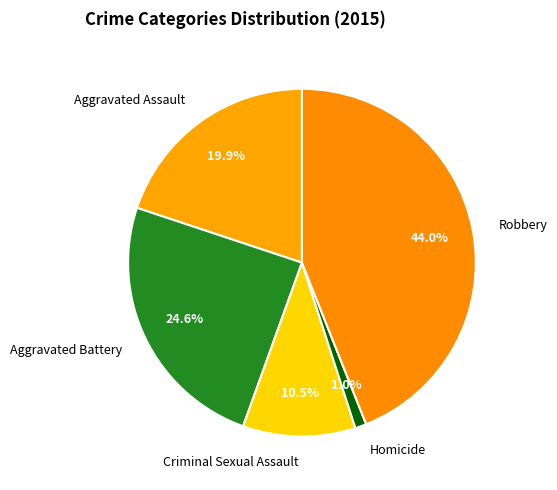

Count the number of slices in the pie.

5